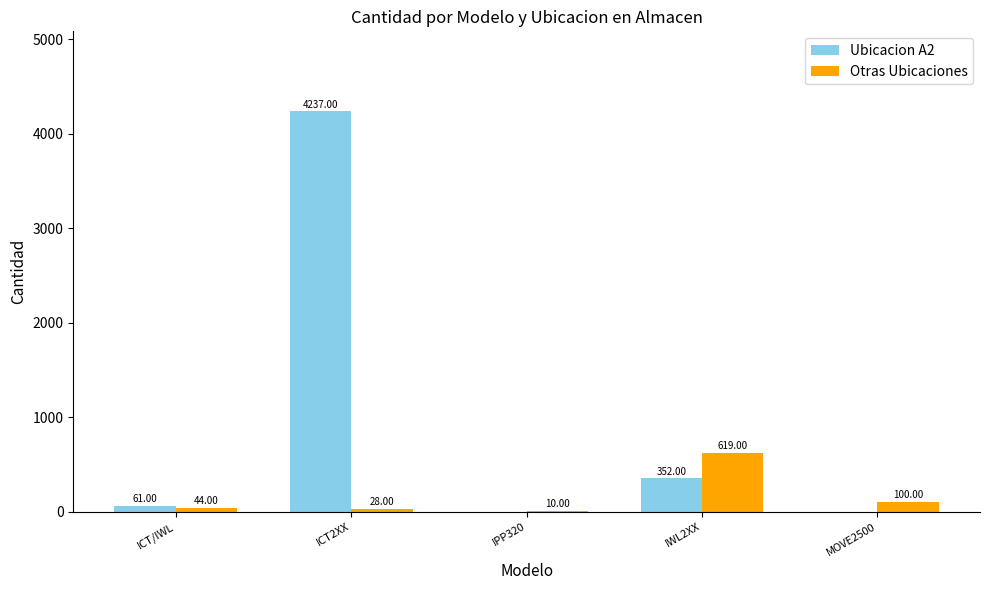

Between IPP320 and IWL2XX, which series saw the biggest shift?

Otras Ubicaciones